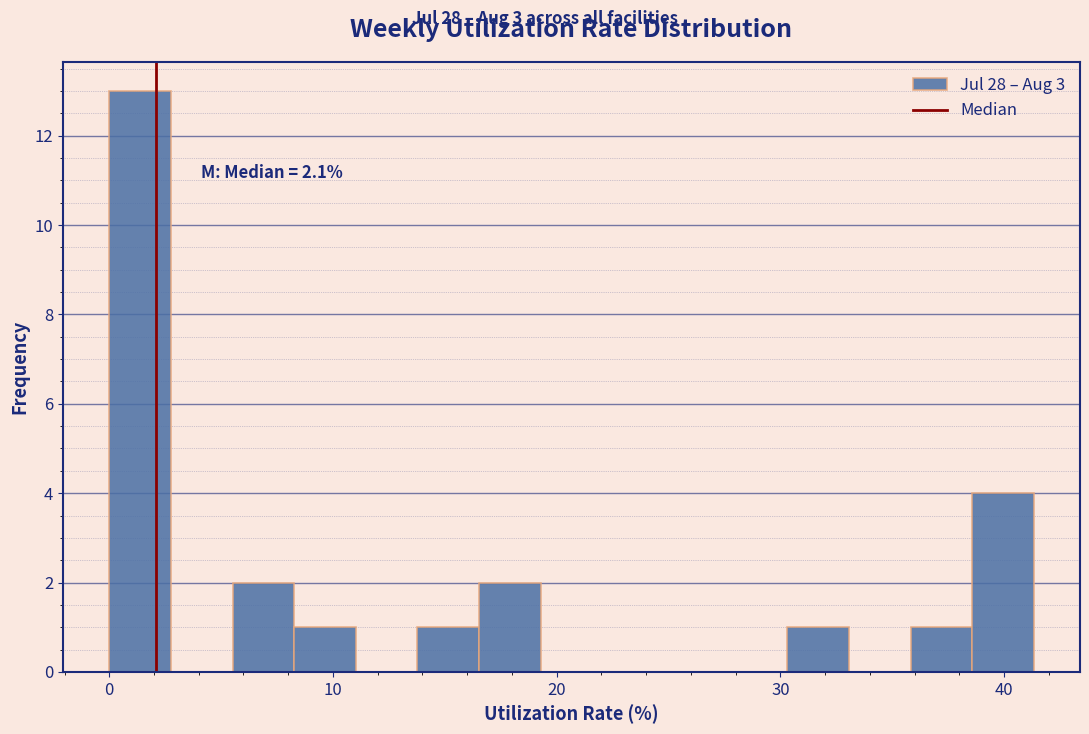

Around what value on the x-axis is the tallest bar? Give the approximate position of its centre, as read against the axis.

1